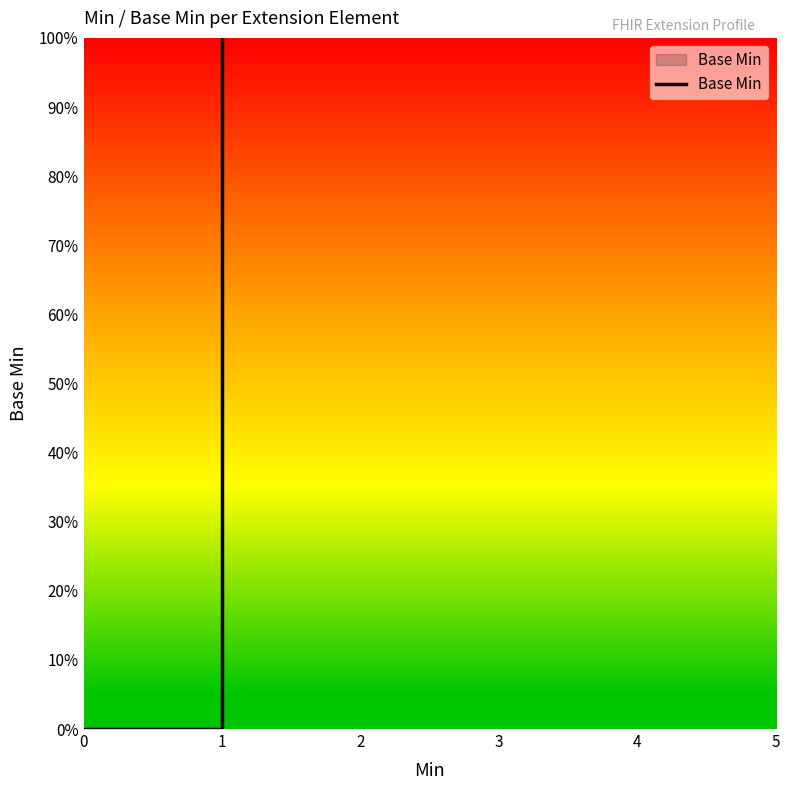

How many lines are shown in the chart?

1